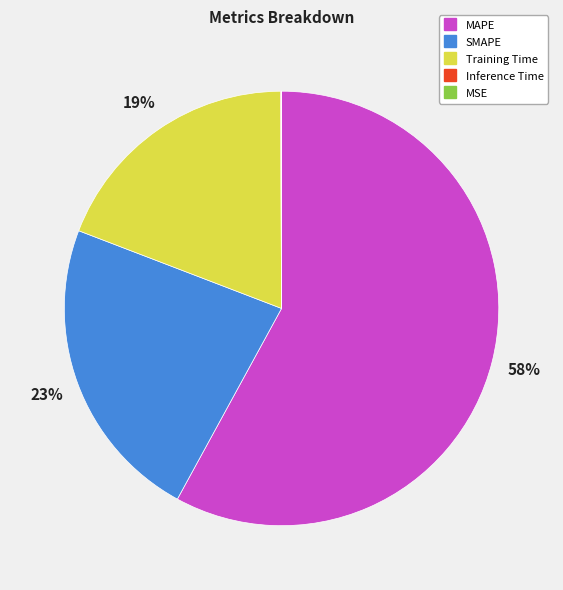

What is the ratio of the value at Training Time to the value at SMAPE?

0.8